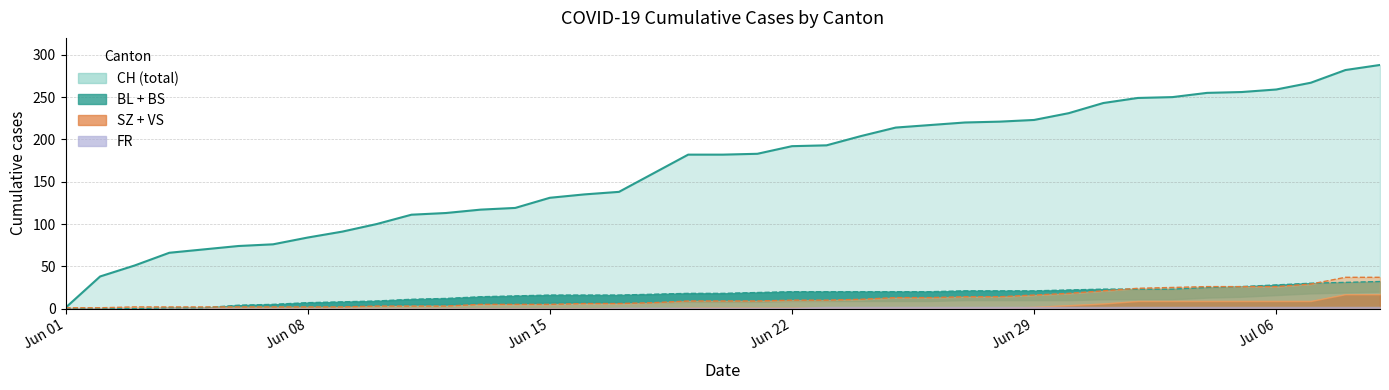

How many values in SZ are above zero?

21